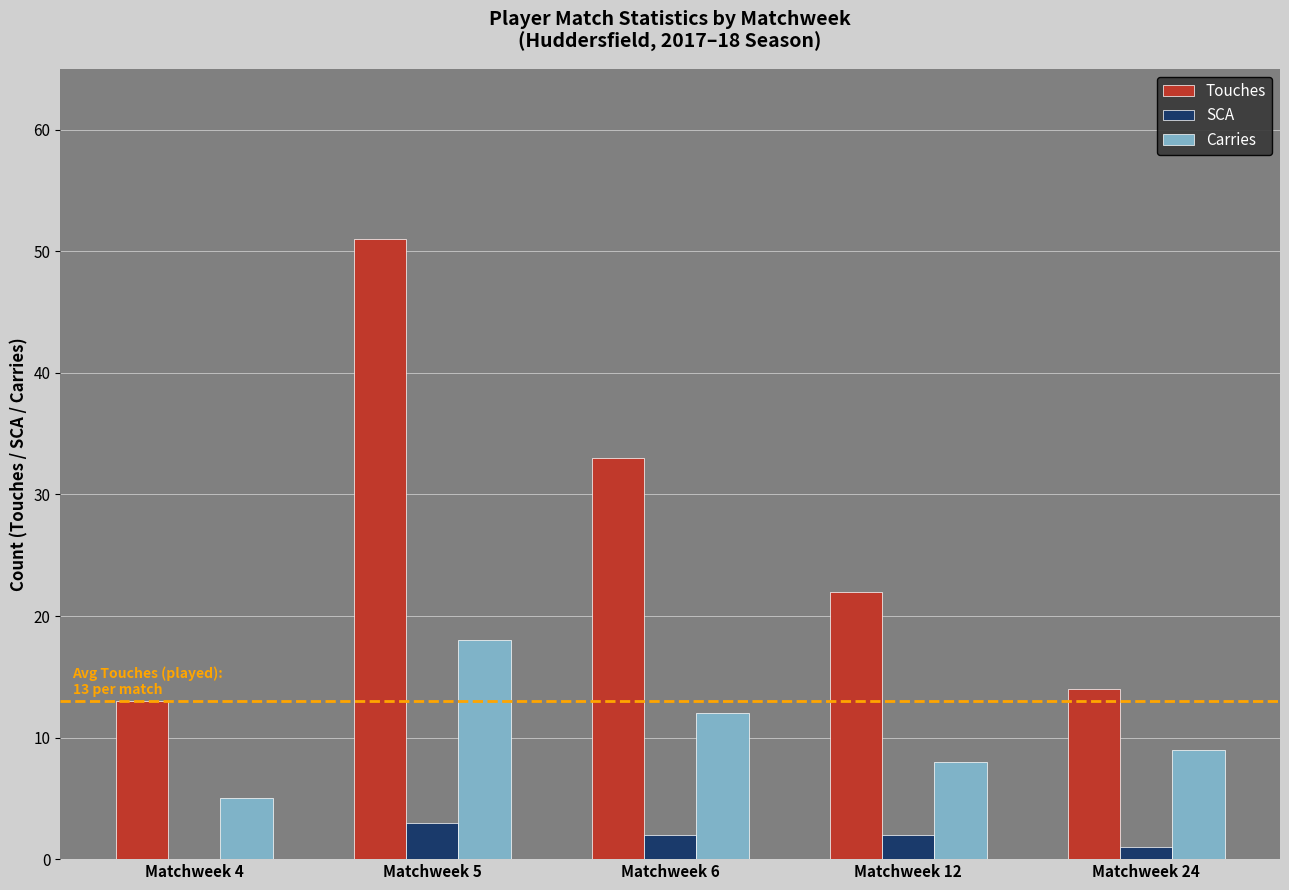

Is it true that Touches equals 8 at Matchweek 12?

False